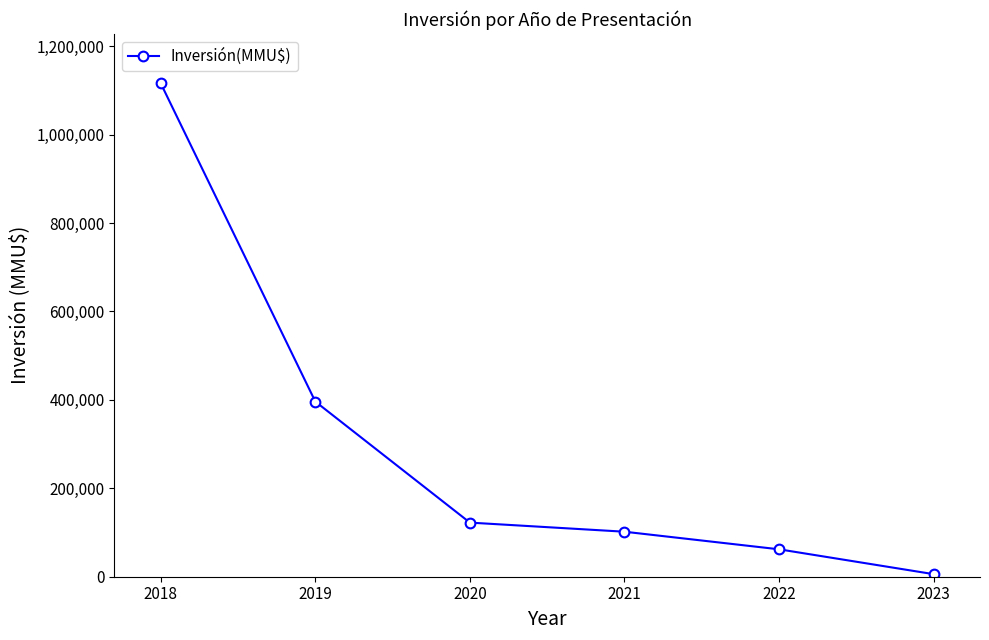

True or false: there are more than 2 points higher than both neighbors.

False